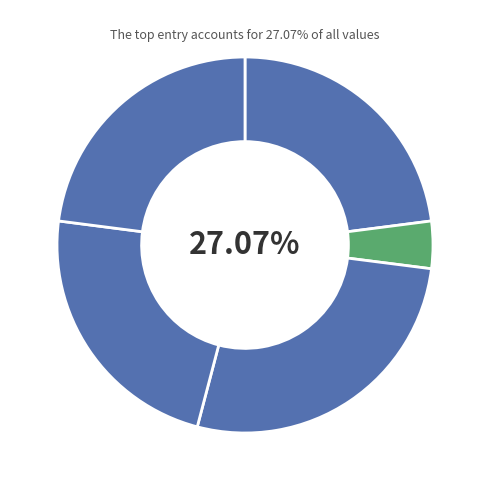

Does any single category account for the majority?

No